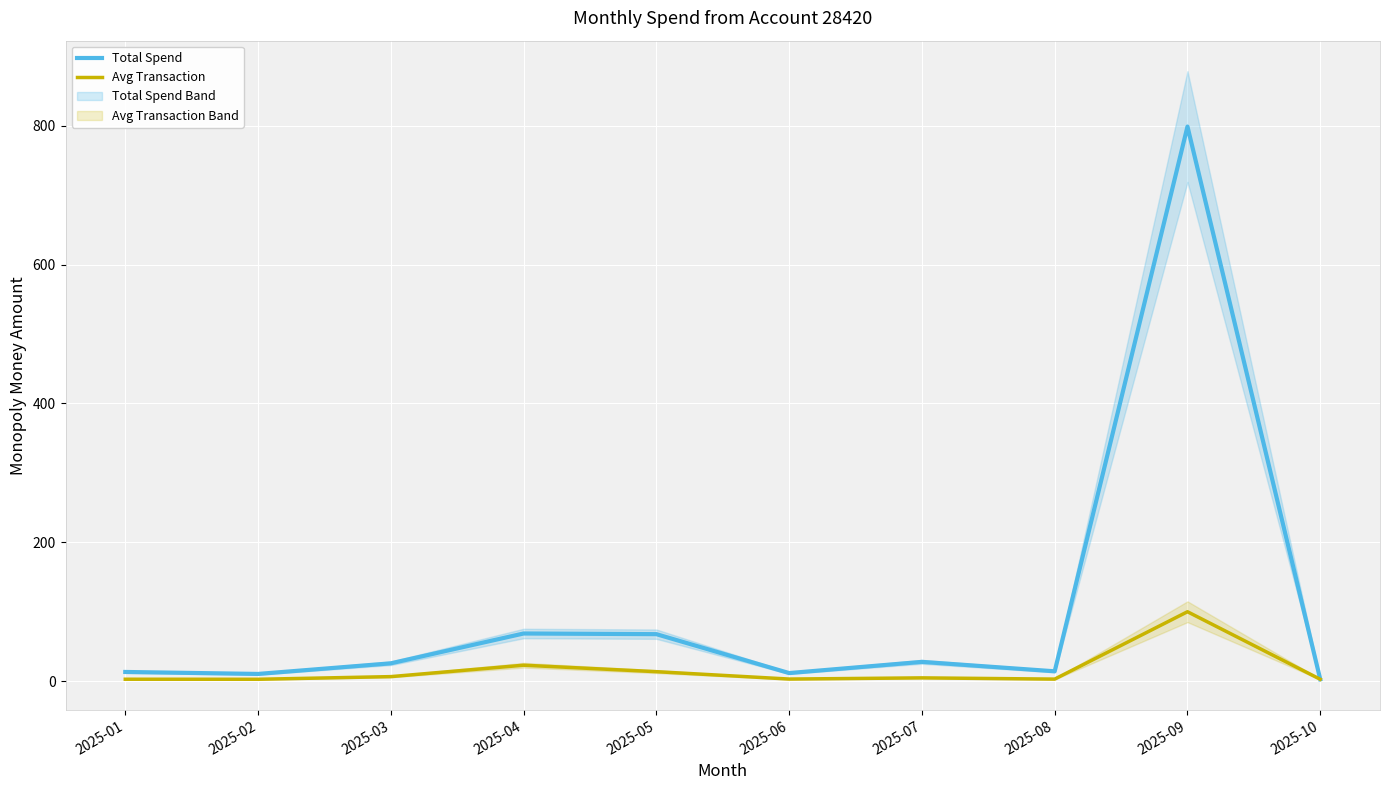

How many values in the Avg Transaction series are below 4?

5